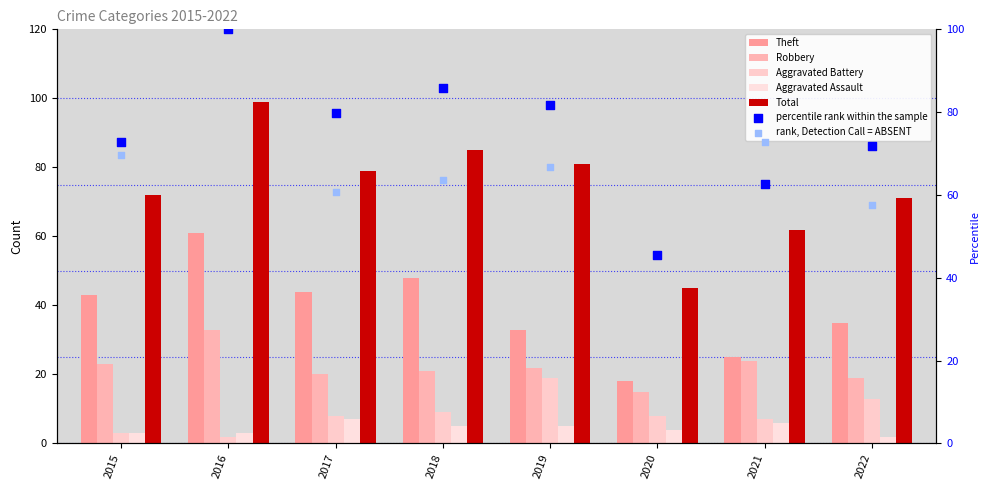

Which series has the largest total across all categories?

Total